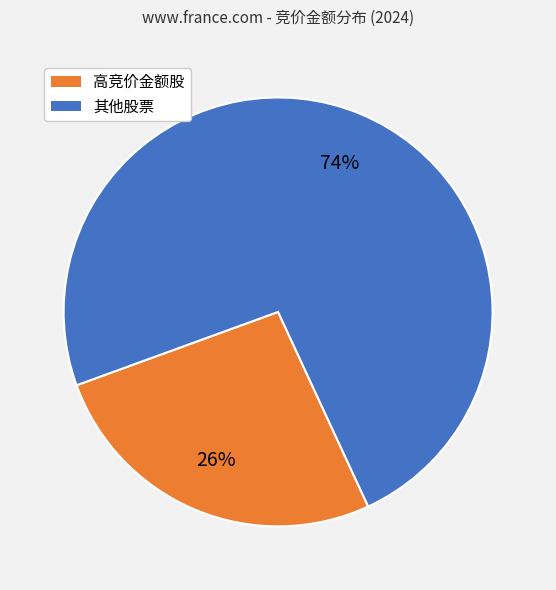

To the nearest percent, what is the average slice percentage?

50%